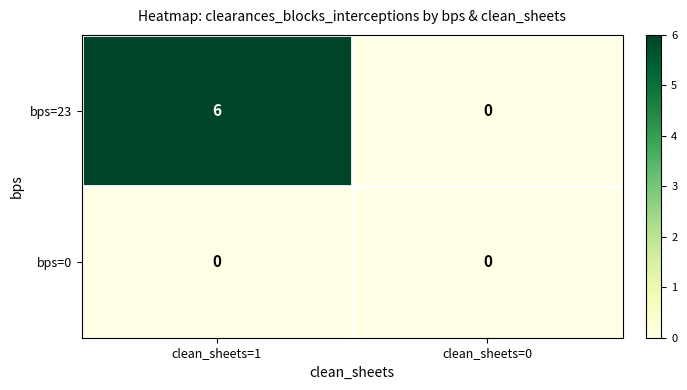

At how many categories does at least one series exceed 2?

1